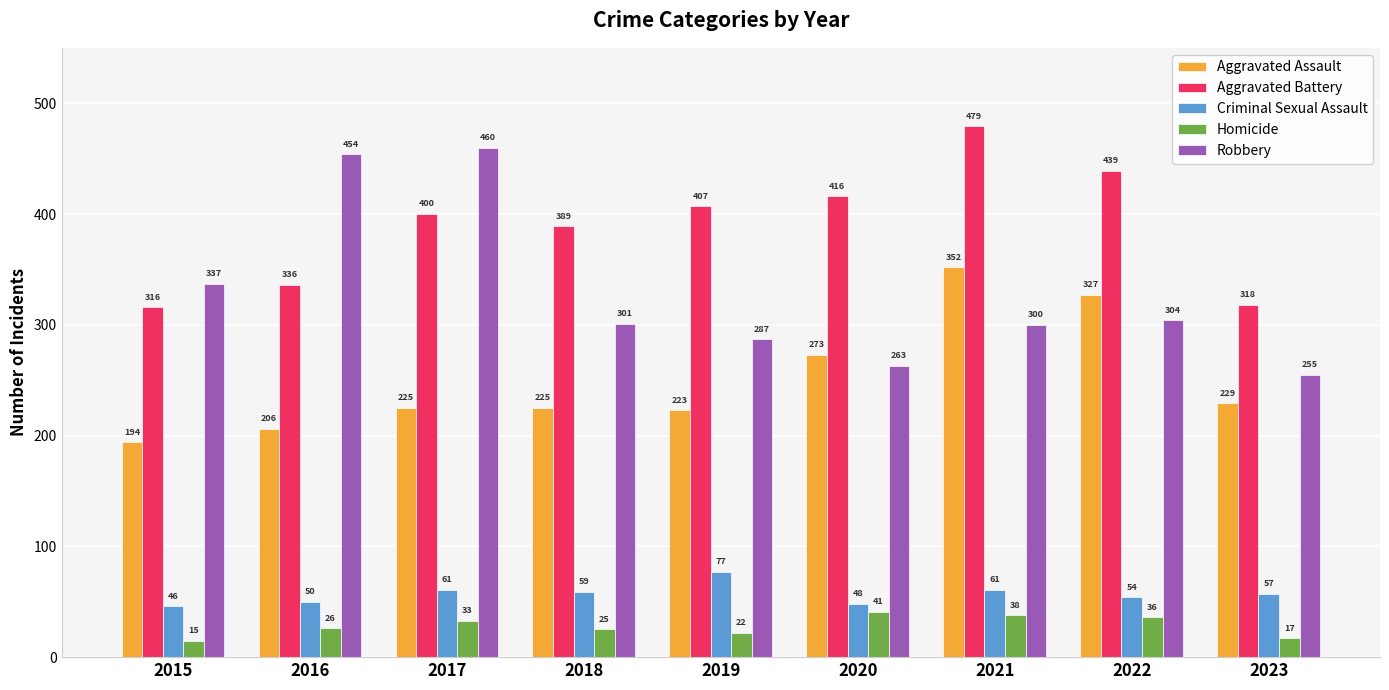

What are all the series names shown in the legend?

Aggravated Assault, Aggravated Battery, Criminal Sexual Assault, Homicide, Robbery